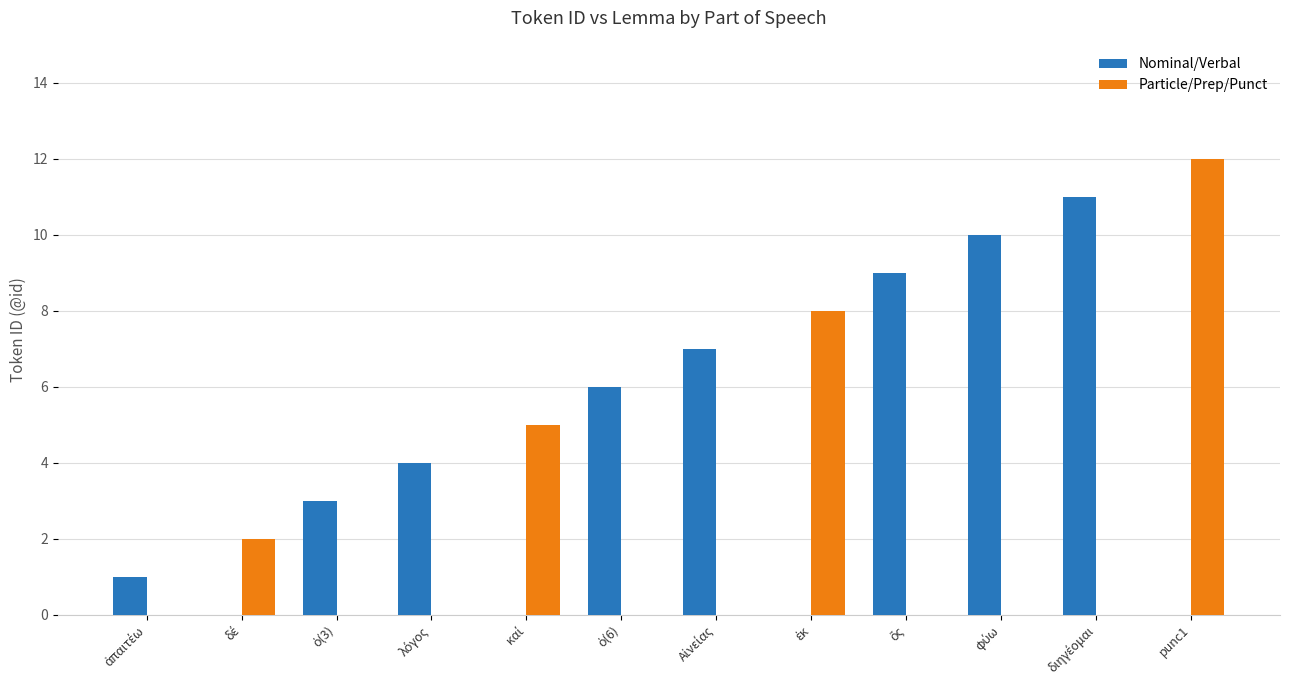

The value of Particle/Prep/Punct at punc1 is 12. True or false?

True